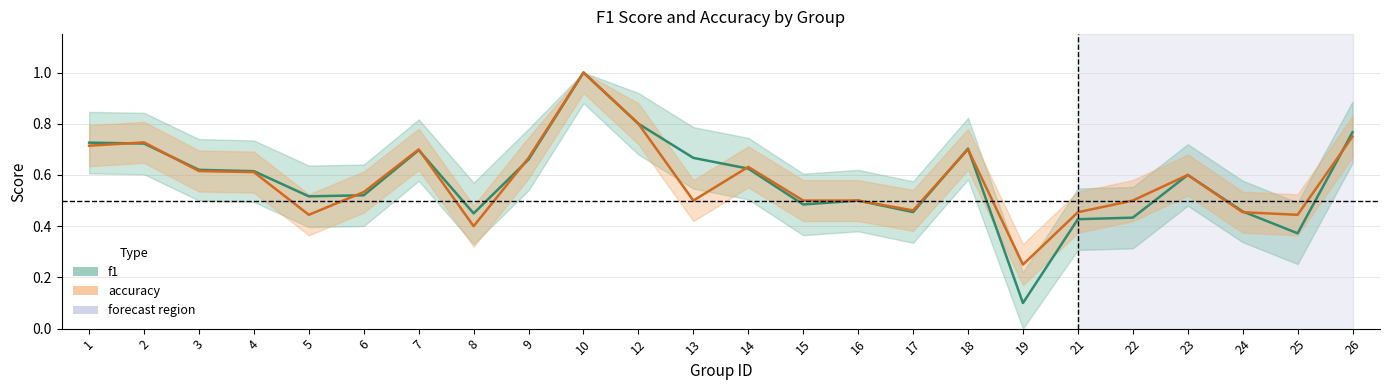

Is this an area chart (filled region under the line)?

No